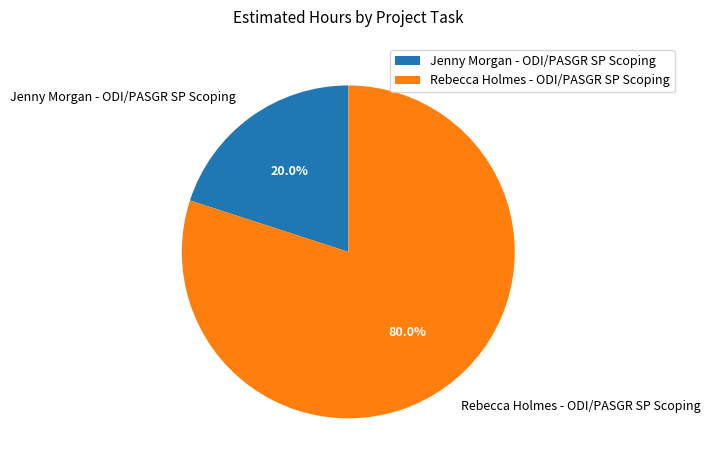

Between Jenny Morgan - ODI/PASGR SP Scoping and Rebecca Holmes - ODI/PASGR SP Scoping, which is larger?

Rebecca Holmes - ODI/PASGR SP Scoping